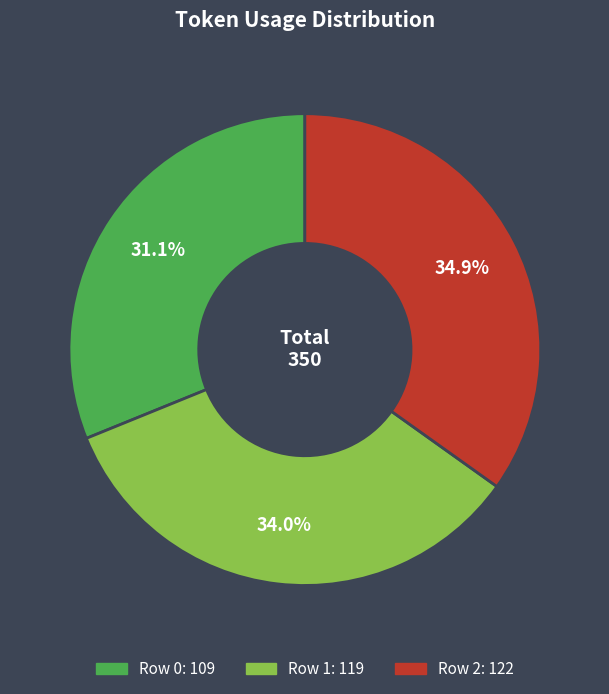

Approximately how many times larger is the value at Row 1 compared to Row 2?

1.0